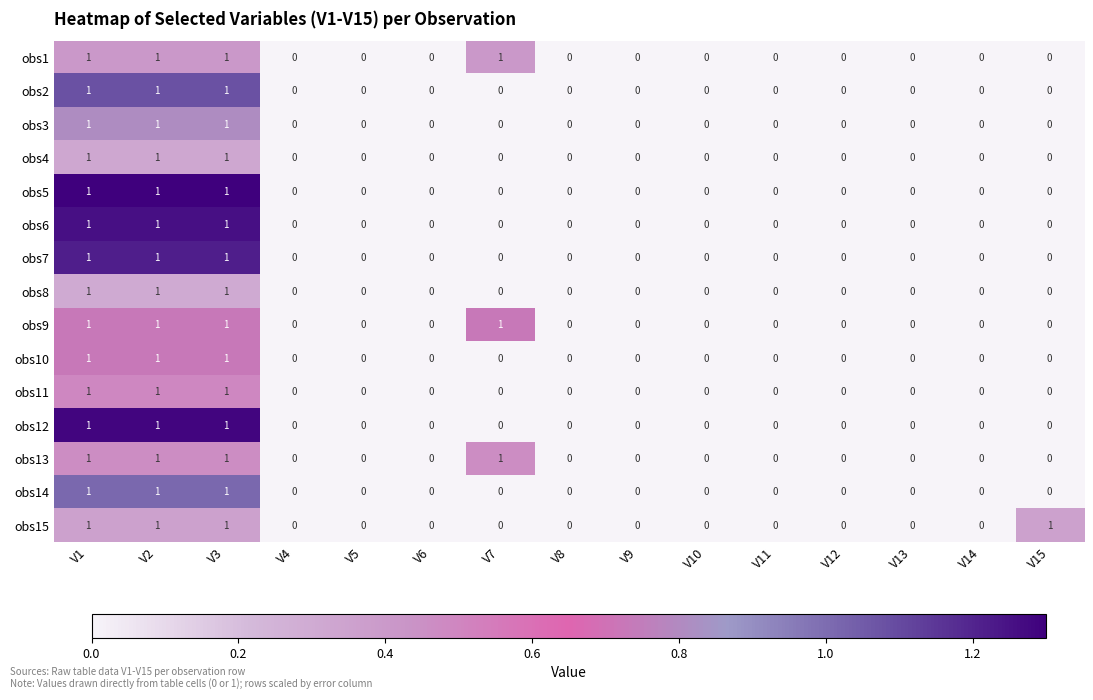

What is the total value across all series at V7?

3